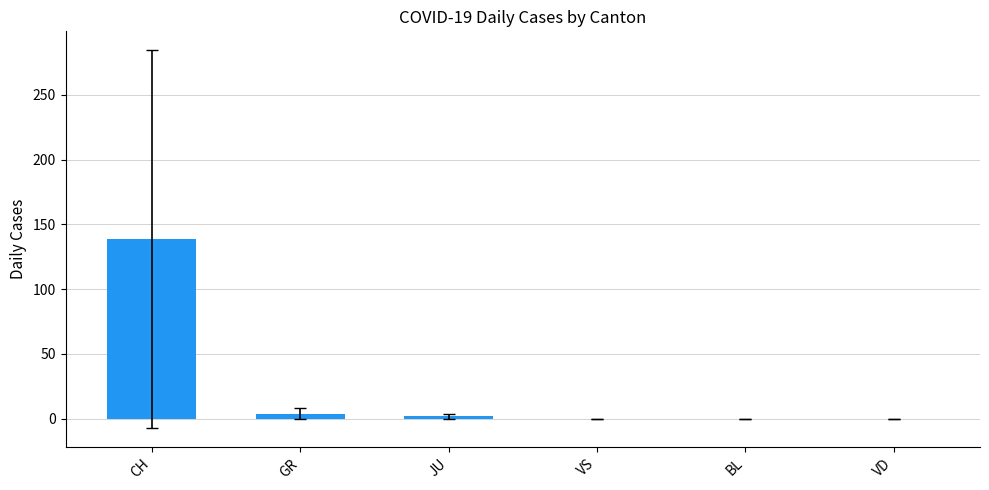

What is the change in value from CH to VS?

-138.5